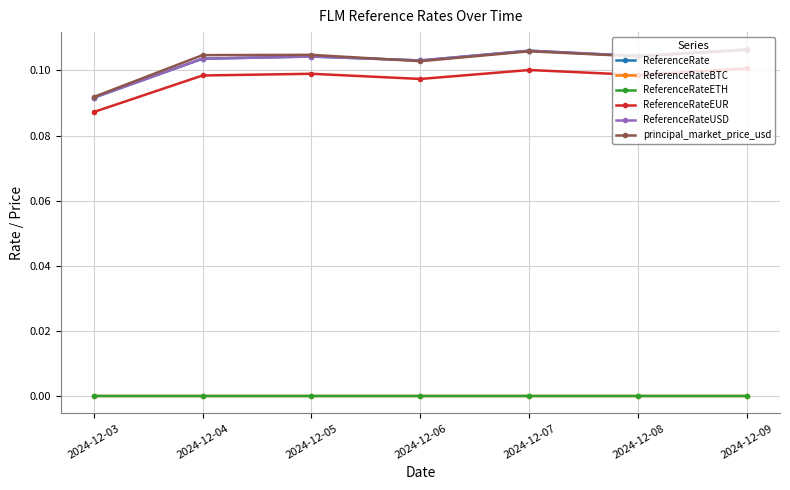

What is the difference between the highest and lowest values at 2024-12-05?

0.1